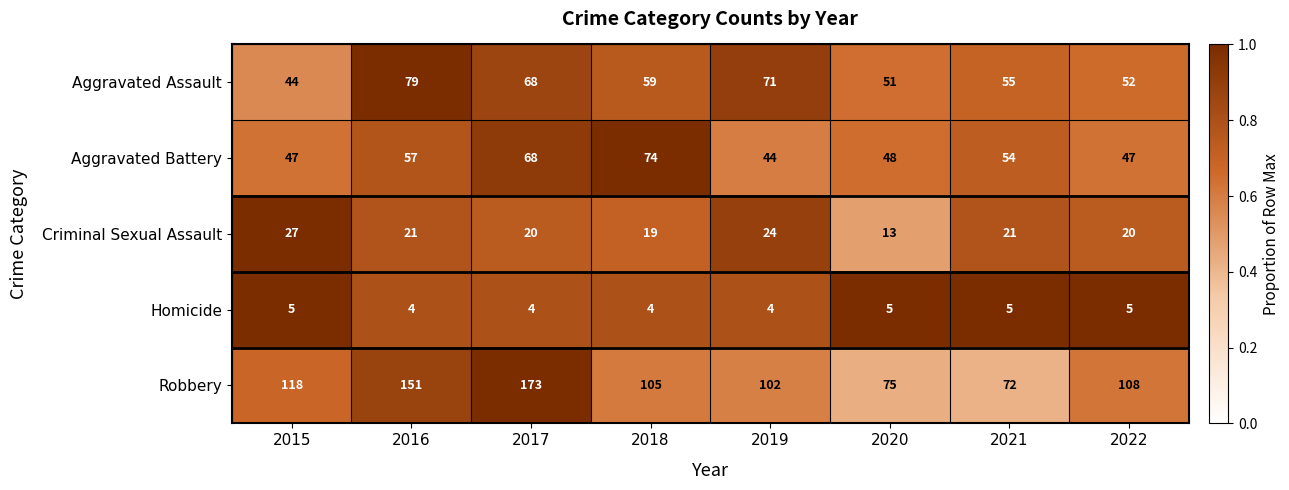

Between 2017 and 2018, which series saw the biggest shift?

Robbery